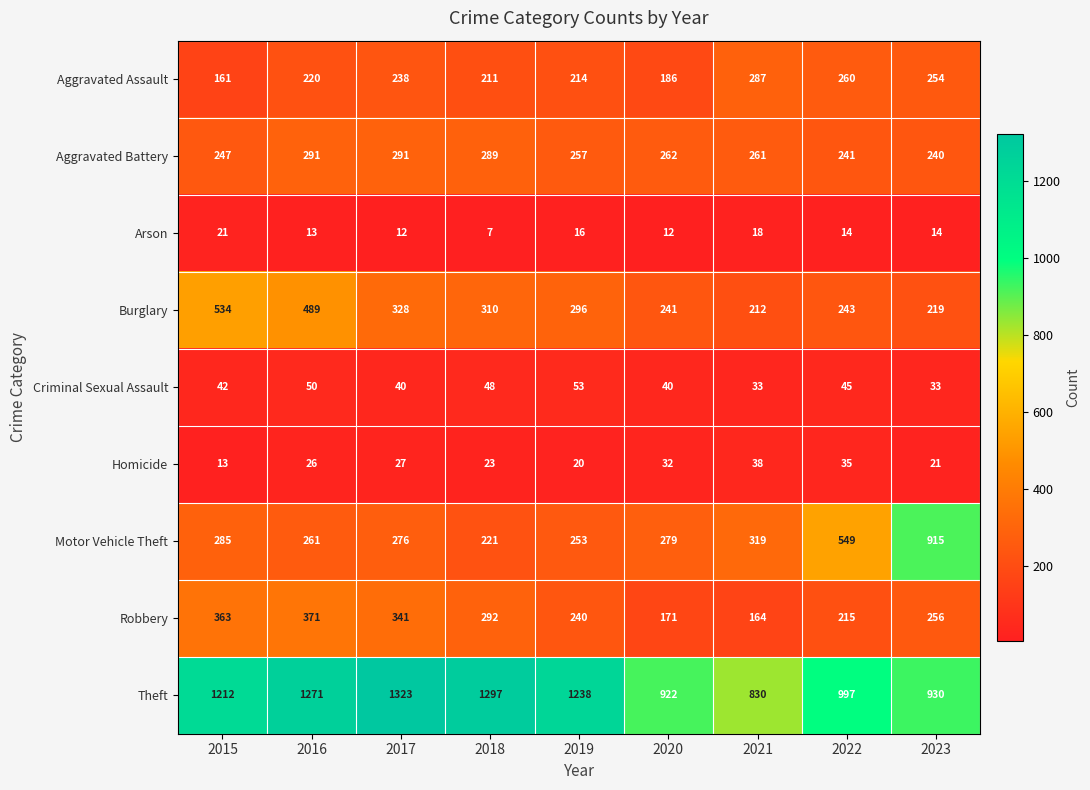

Which series has the widest spread of values?

Motor Vehicle Theft